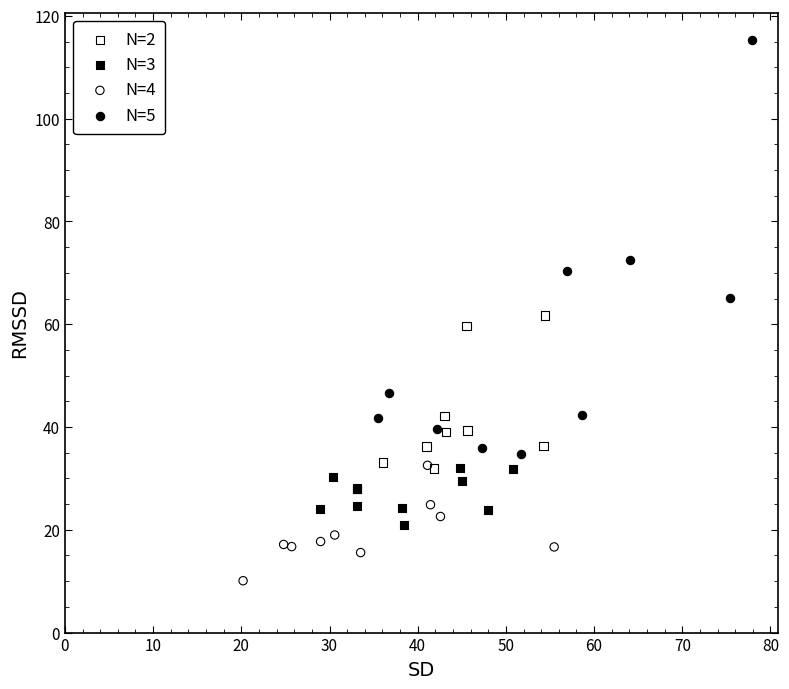

Which series reaches the maximum Y coordinate?

N=5